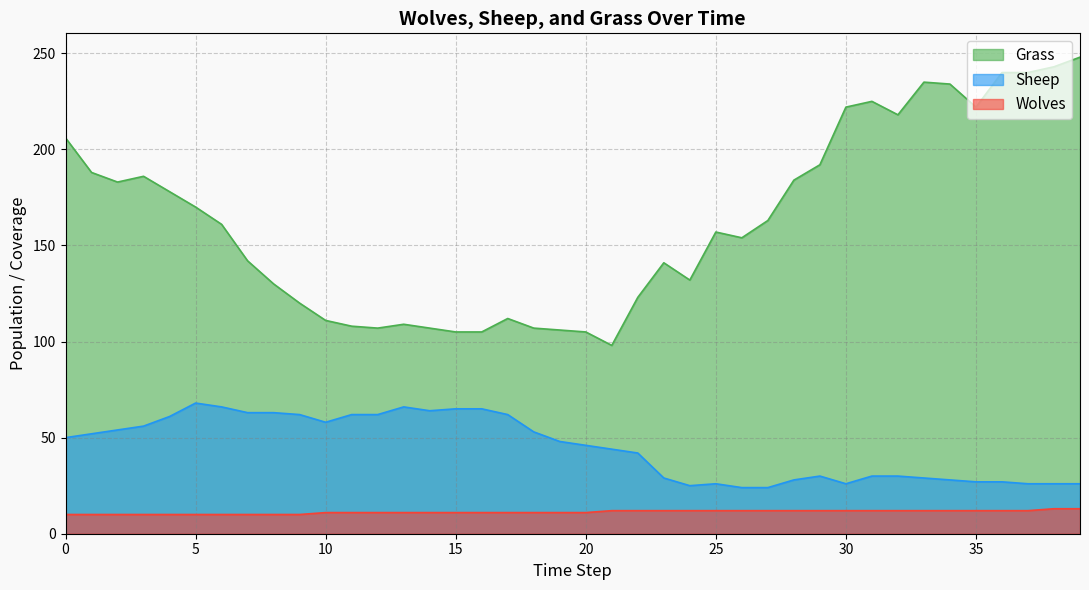

At which label does Wolves reach its peak?

38